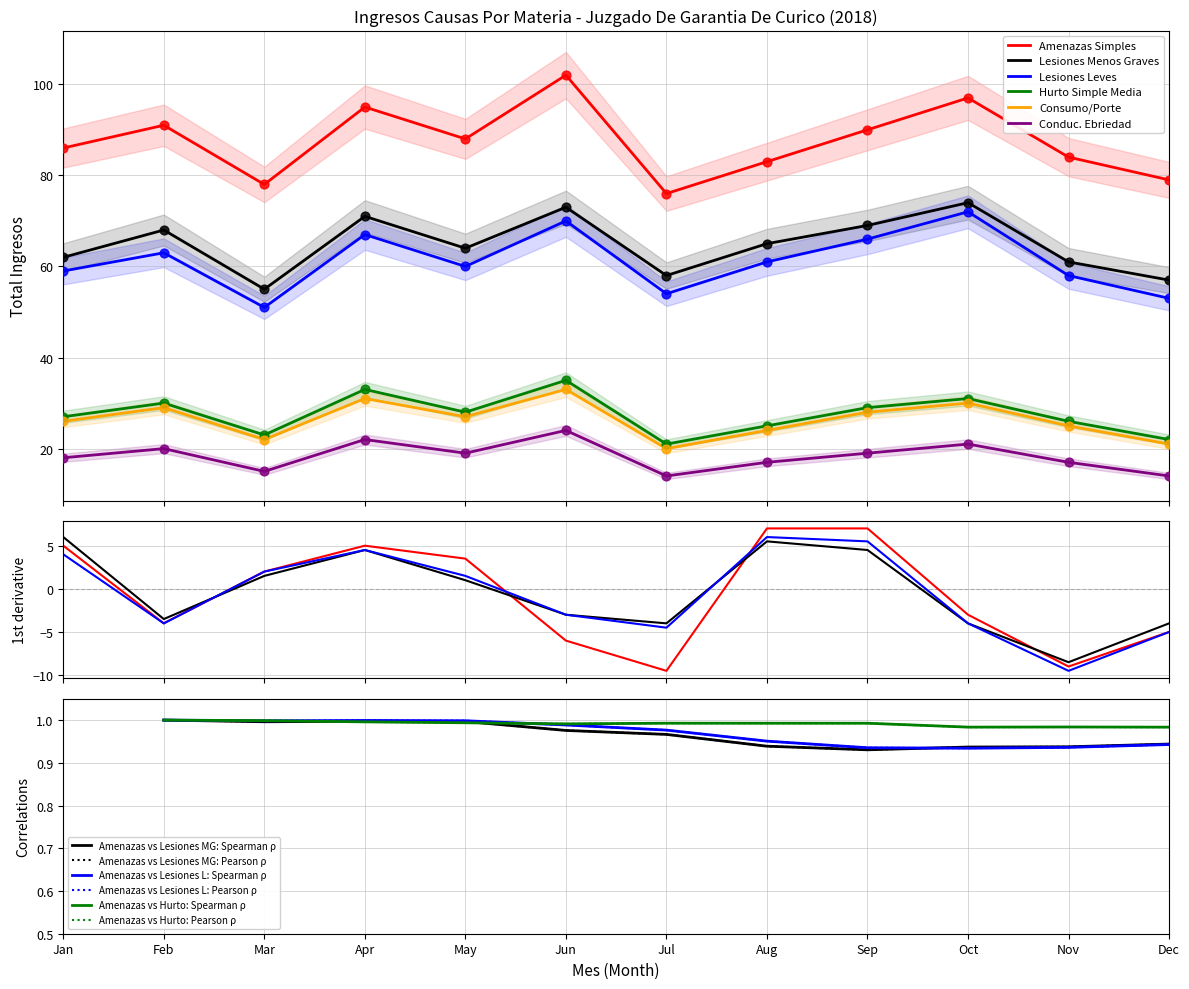

Is the value of Hurto Simple Media at 5 greater than the value of Lesiones Menos Graves at 10?

No